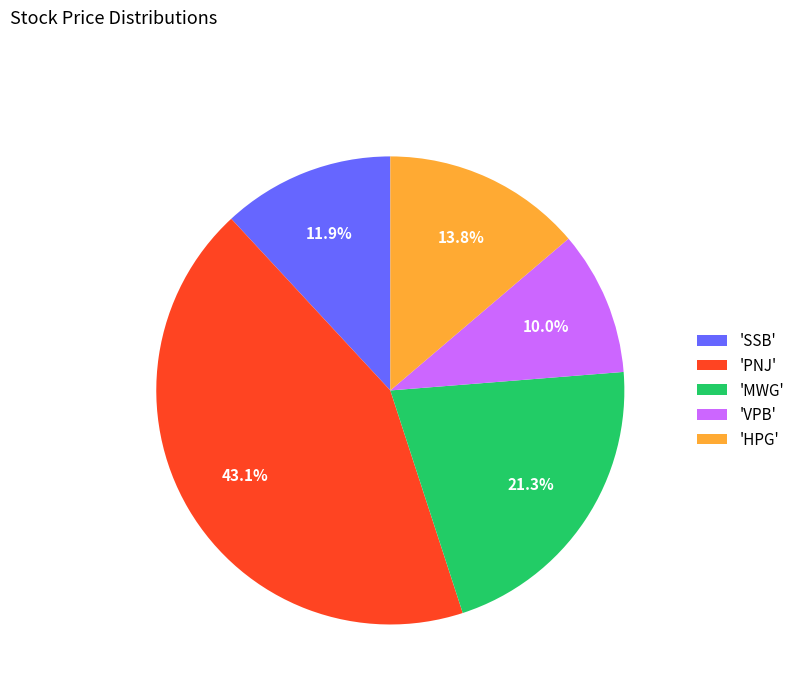

What is the ratio of the value at 'SSB' to the value at 'PNJ'?

0.3